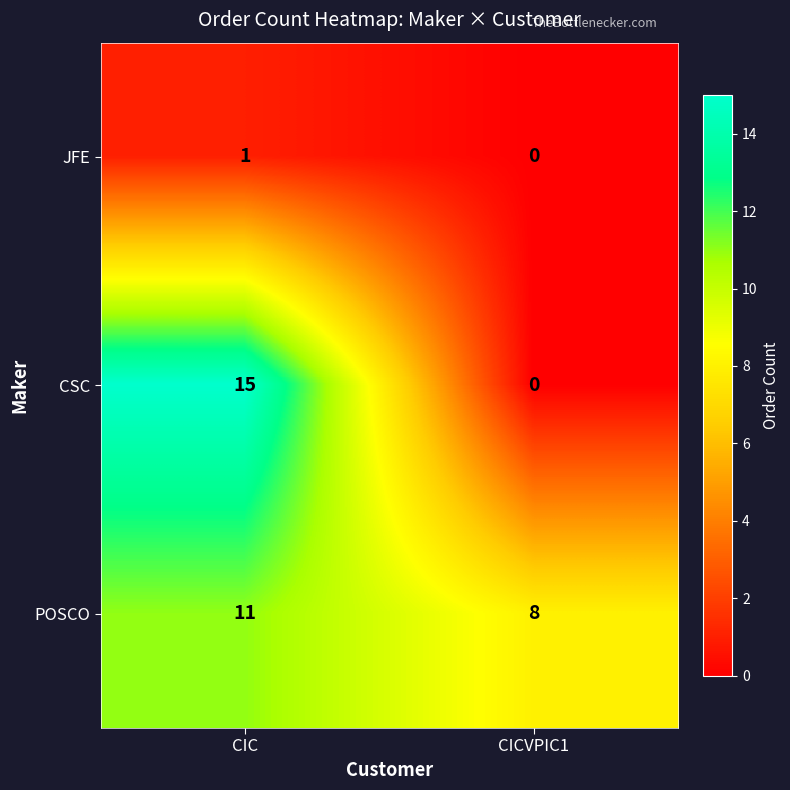

Reading left to right, extract all data points from this chart.

JFE: 1	0
CSC: 15	0
POSCO: 11	8